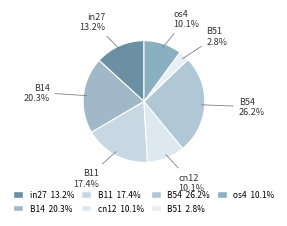

True or false: os4 accounts for 4% of the total.

False